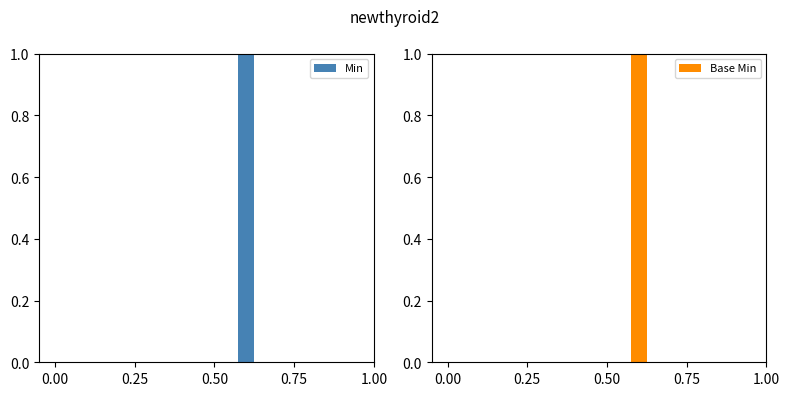

Rank the series at 0.75 from highest to lowest value.

Min, Base Min